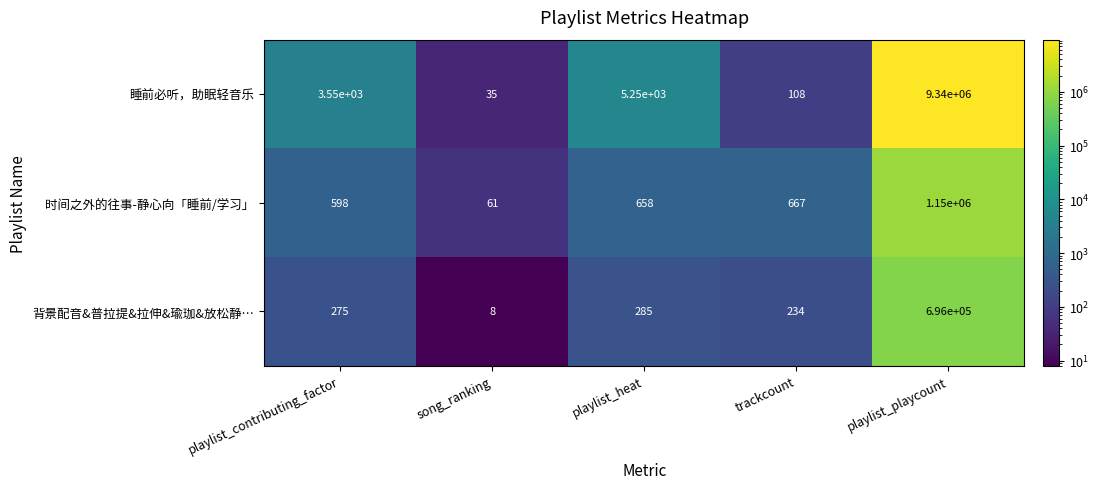

How many categories are shown in the chart?

5